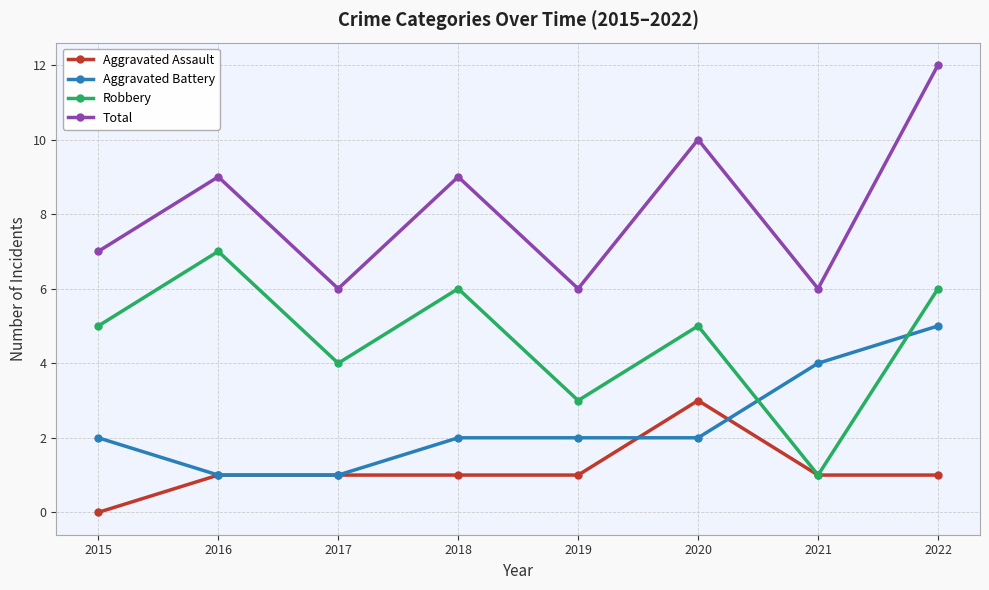

What is the total value across all series at 2016?

18